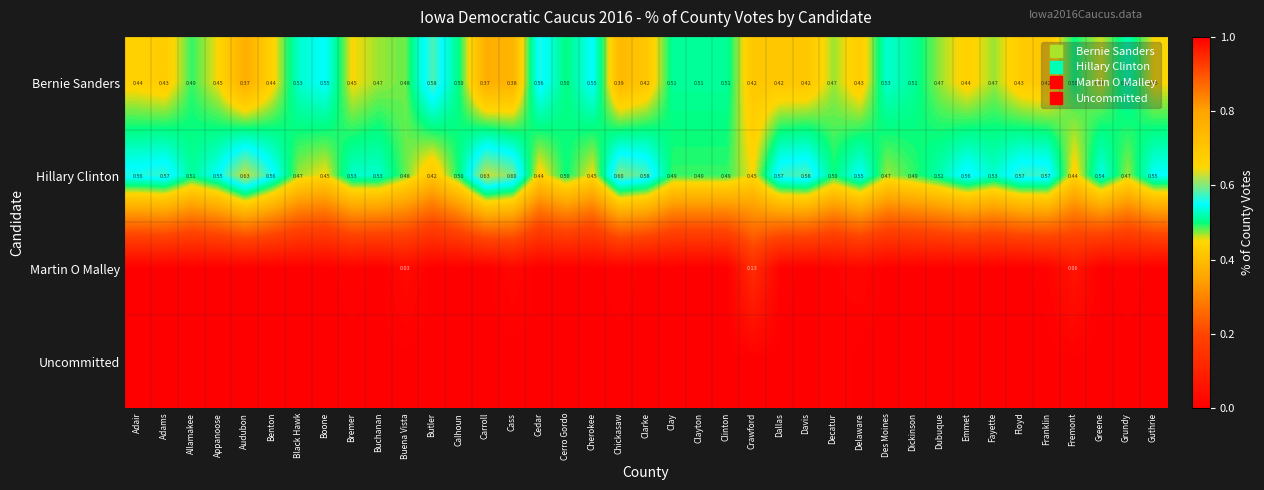

What is the difference between the second highest and second lowest values in the Hillary Clinton series?

0.2